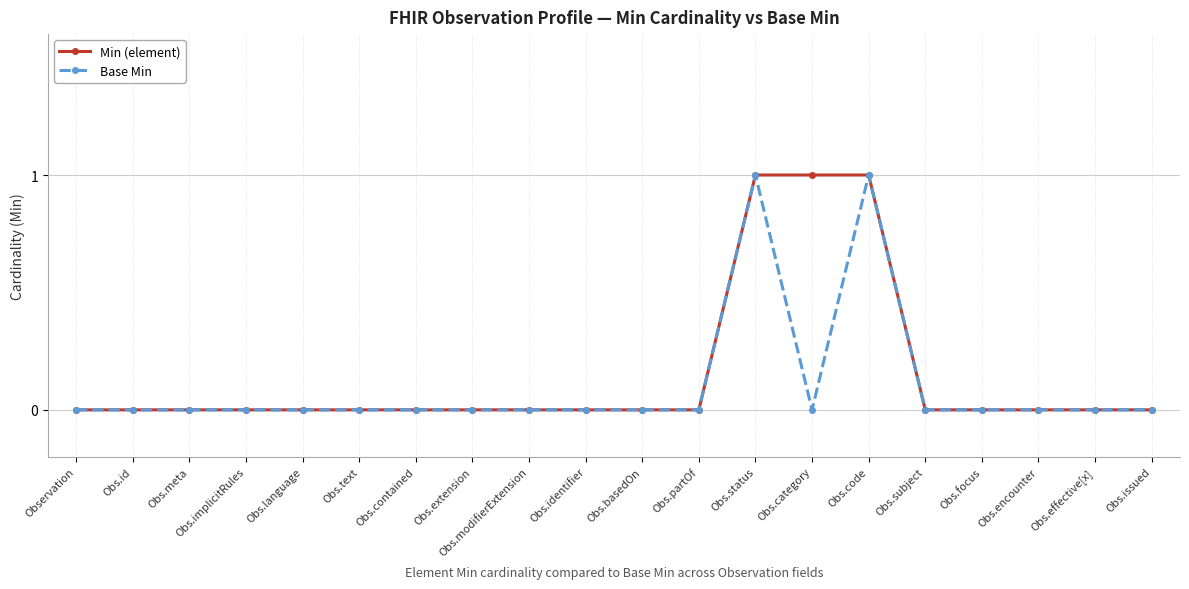

Count the number of categories in the chart.

20